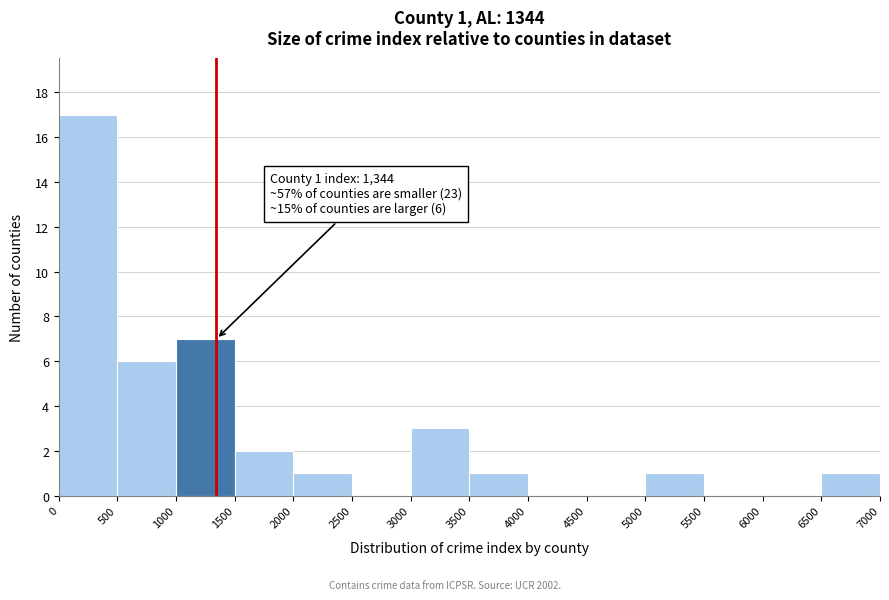

Over which range of the x-axis is the bar tallest?

0 to 500